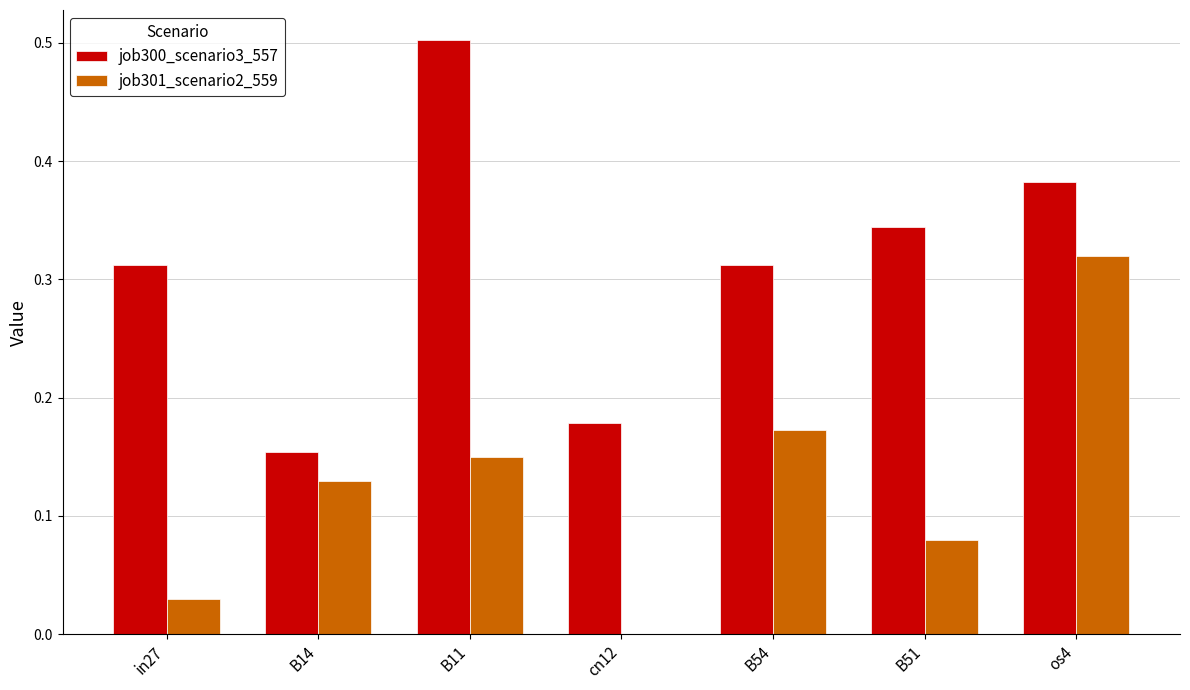

What are all the series names shown in the legend?

job300_scenario3_557, job301_scenario2_559